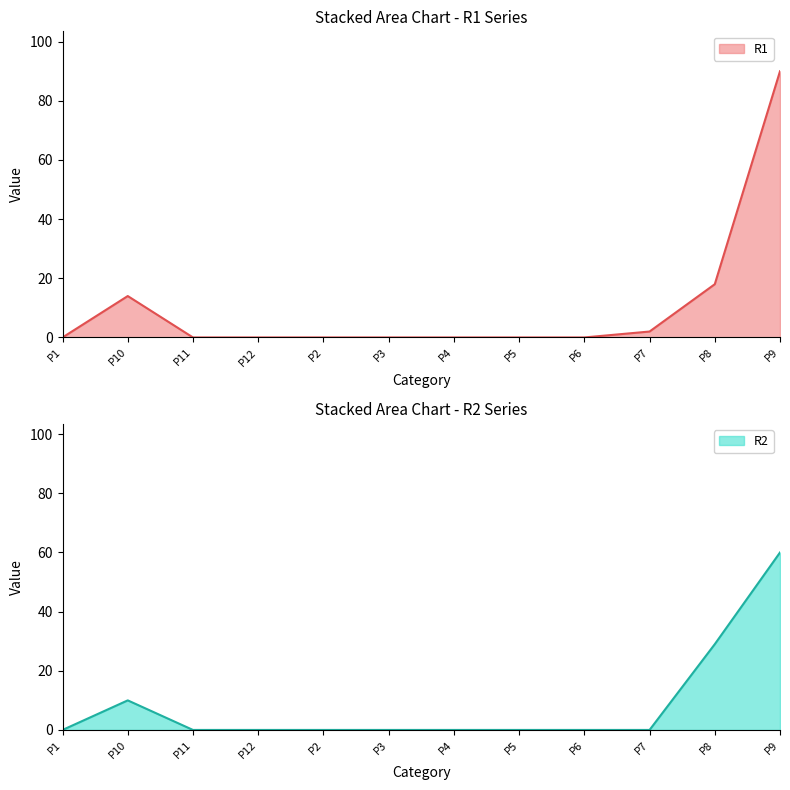

What is the label of the 5th point from the left?

P2